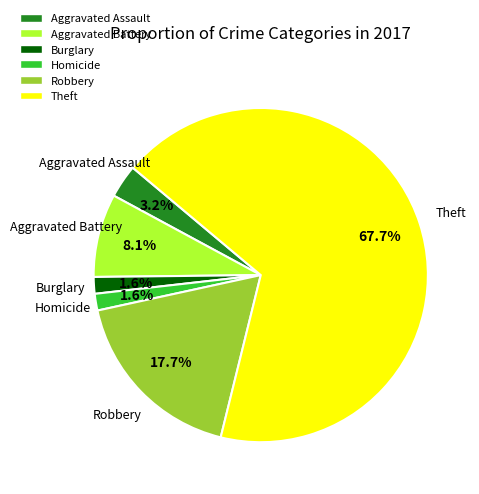

How many segments does this pie chart have?

6